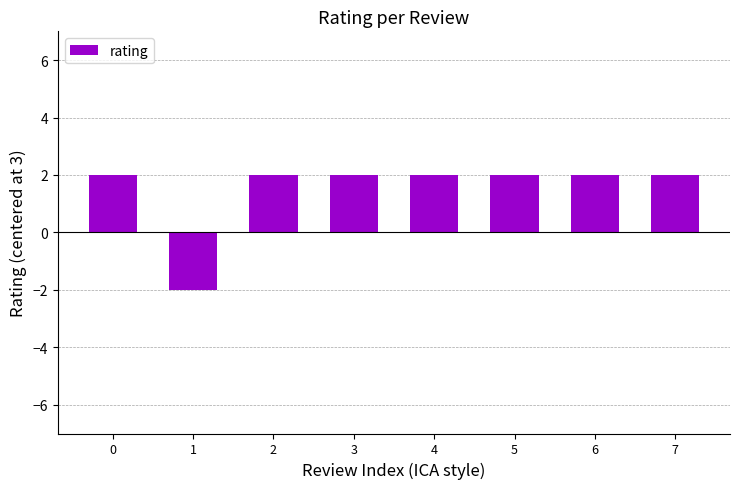

The chart shows a value of 1 at 6. True or false?

False